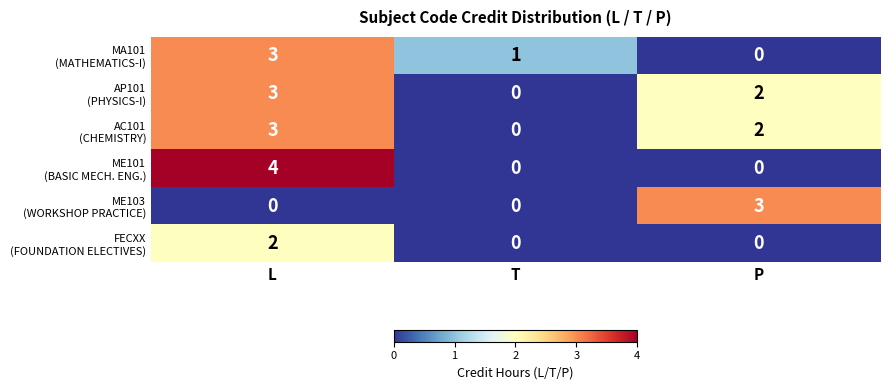

What is the difference between the highest and lowest values at P?

3